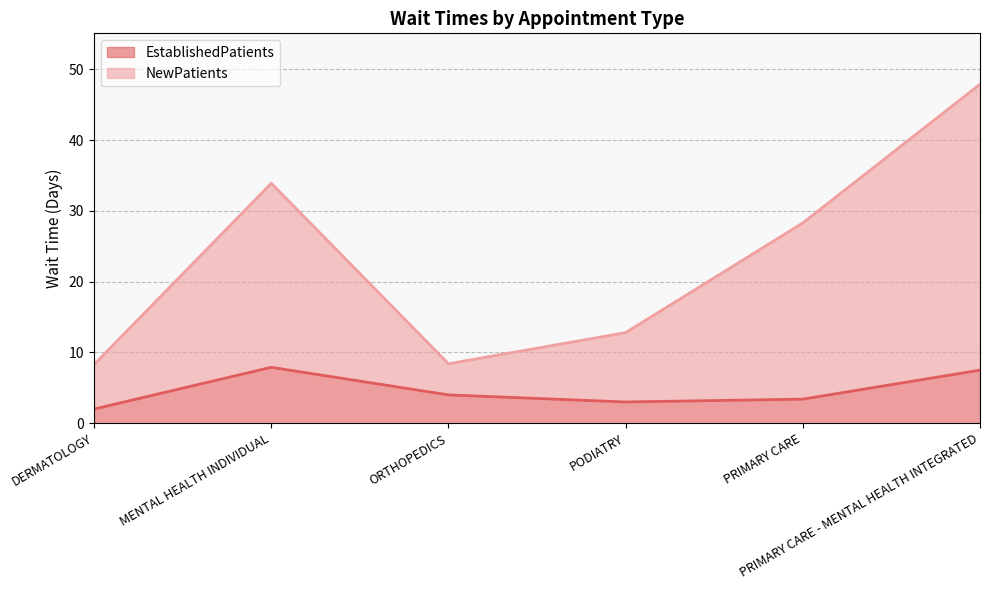

True or false: NewPatients and EstablishedPatients cross at least once.

False